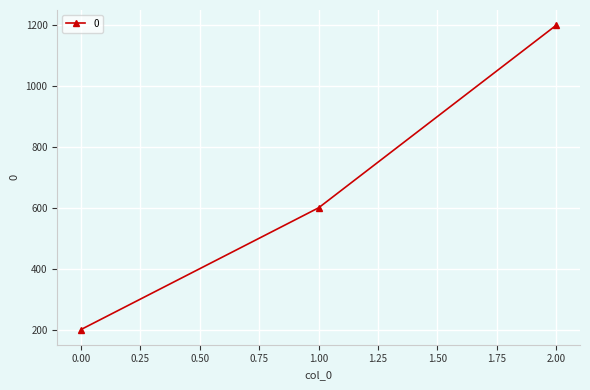

What is the change in value from 1.00 to 2.00?

+600